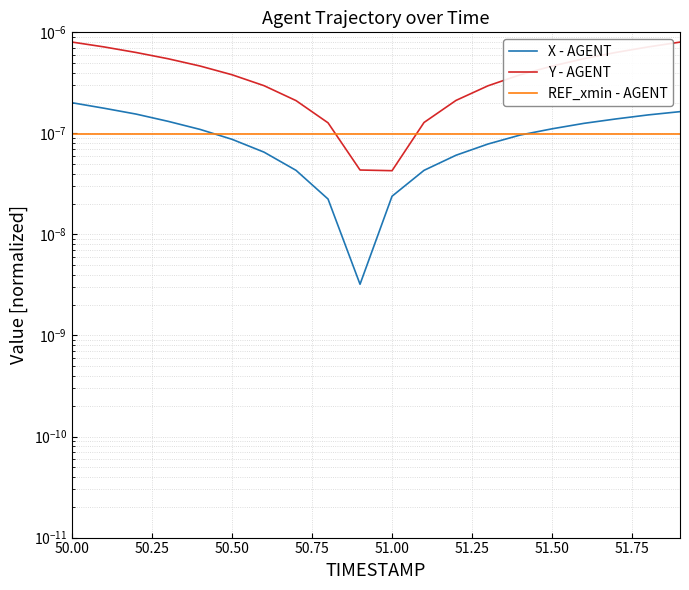

True or false: X - AGENT has more than 0 interior local peaks.

False